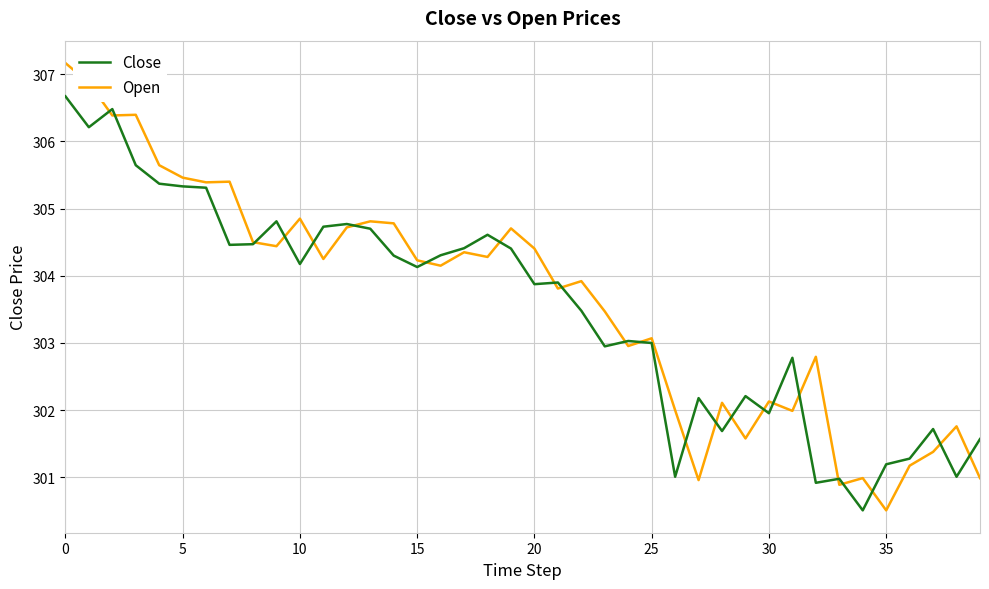

True or false: Close and Open cross at least once.

True